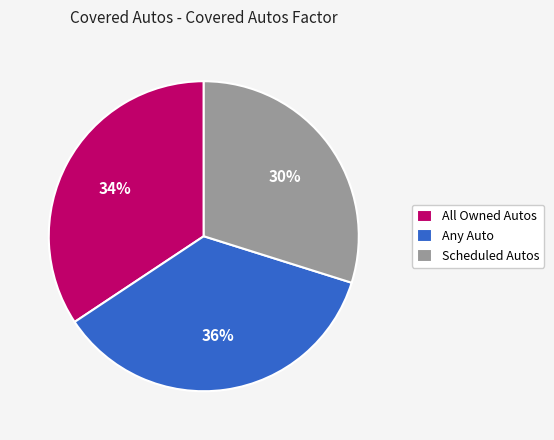

True or false: Any Auto accounts for 28% of the total.

False